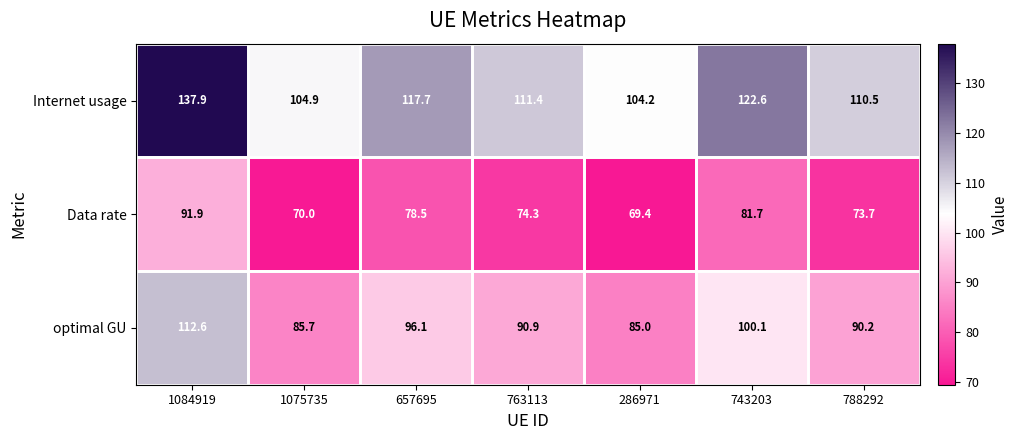

How many values in the Internet usage series are below 111?

3